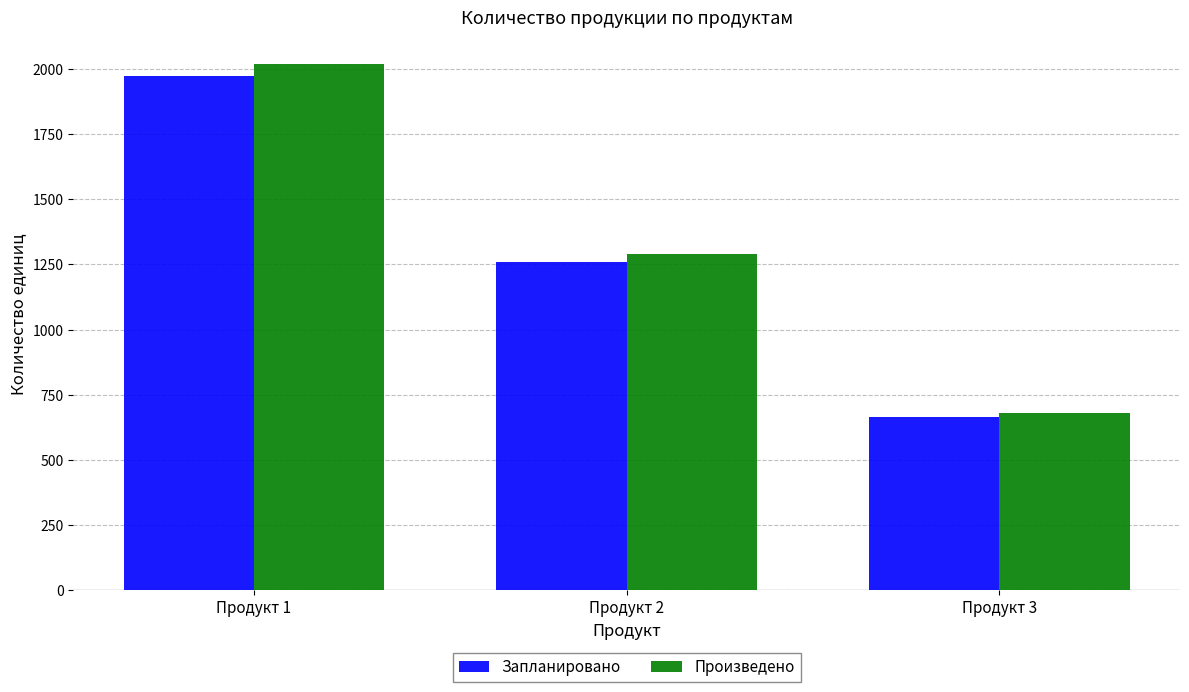

Reading left to right, what are all the values shown in this chart?

Запланировано: Продукт 1=1973	Продукт 2=1258	Продукт 3=665
Произведено: Продукт 1=2020	Продукт 2=1288	Продукт 3=681